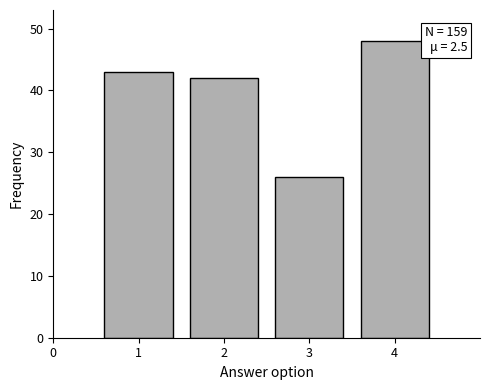

Reading right to left, list all the values displayed in this chart.

4=48	3=26	2=42	1=43